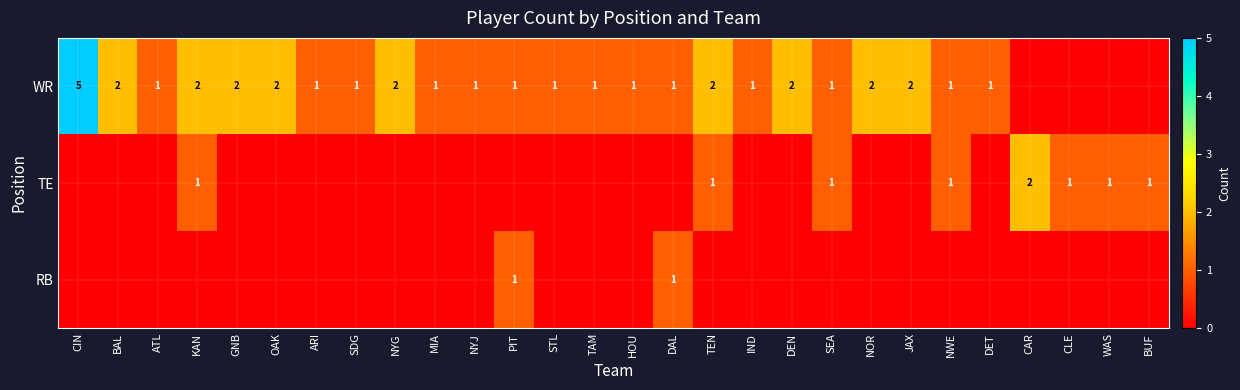

The WR series shows 5 at CIN. True or false?

True